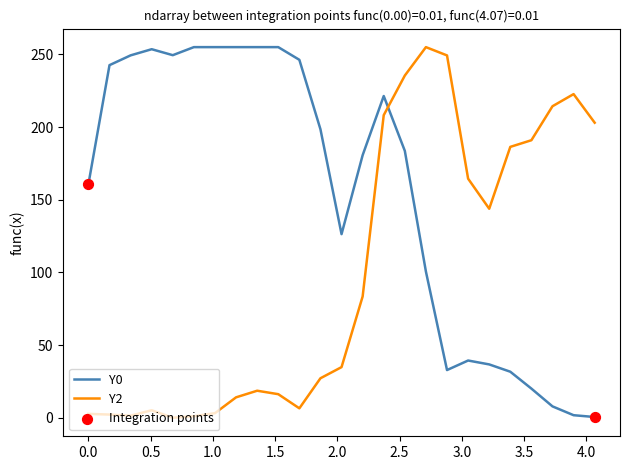

Which series has the largest total across all categories?

Y0